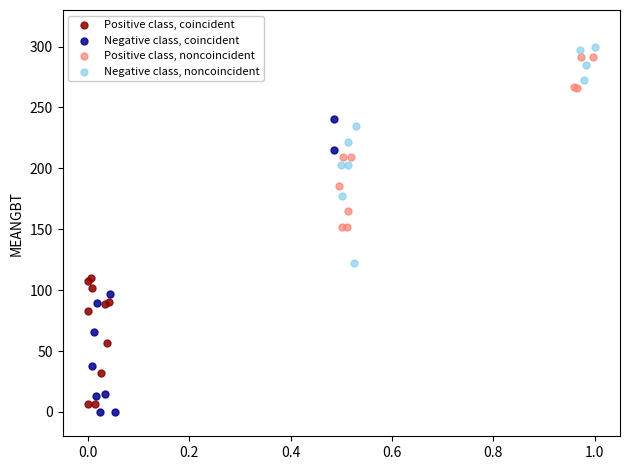

Which series has the widest spread of Y values?

Negative class, coincident